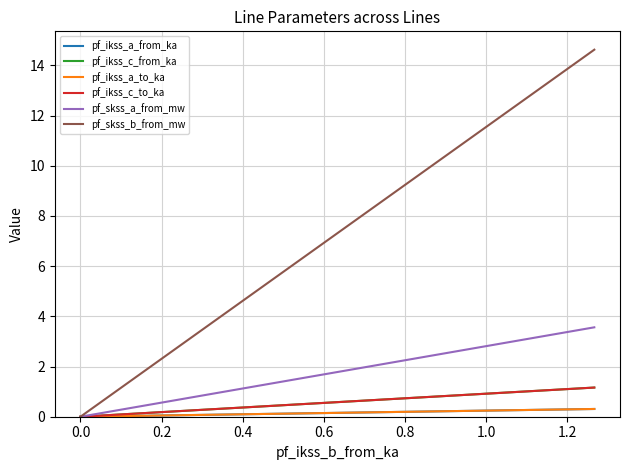

Which series has the largest range (max minus min)?

pf_skss_b_from_mw